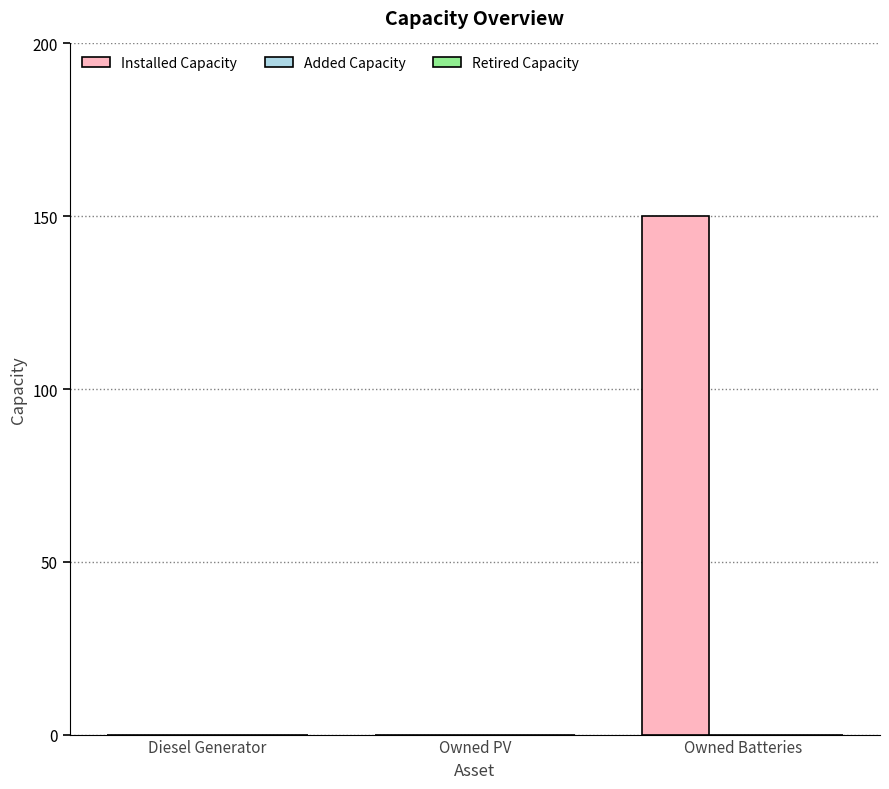

What is the change in value from Diesel Generator to Owned Batteries?

+150